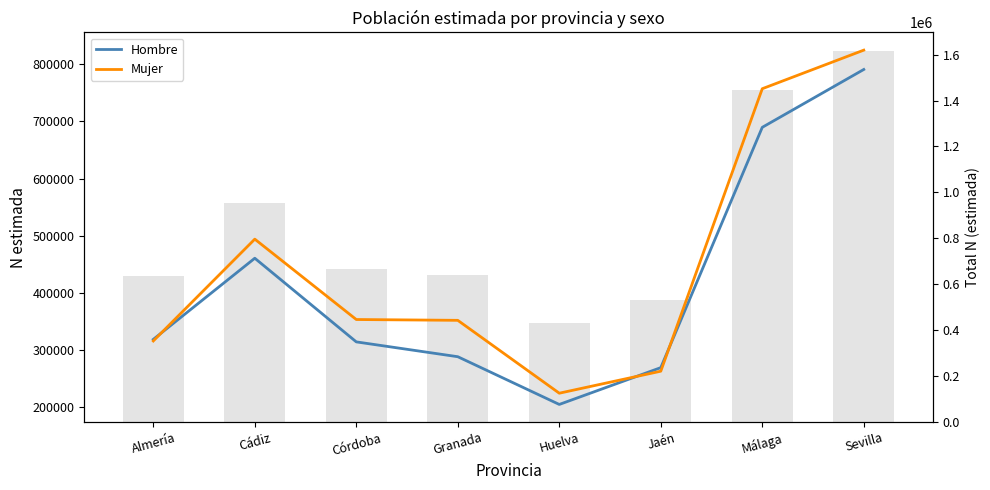

What is the difference between the Mujer values at Huelva and Granada?

127462